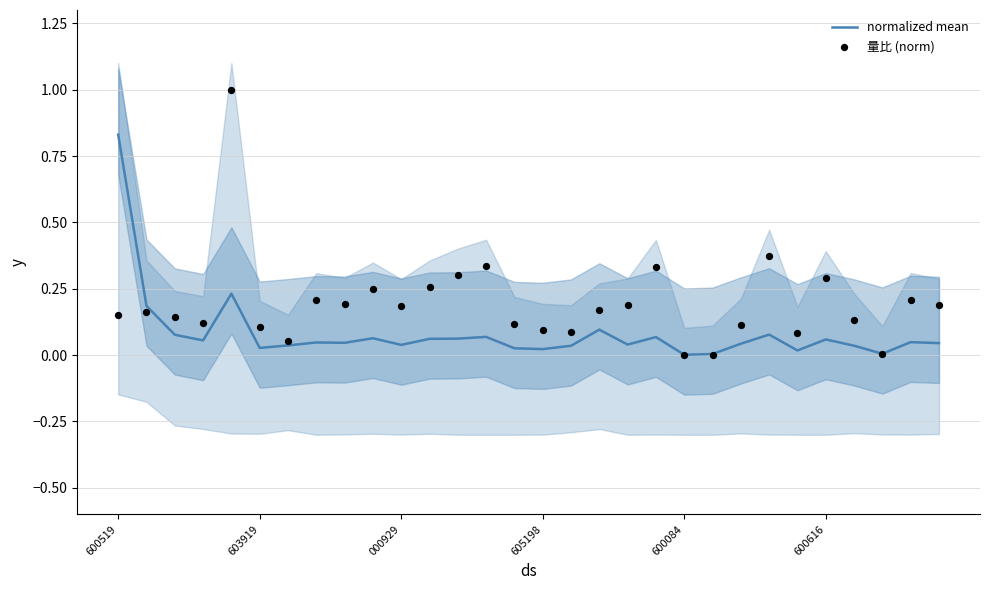

Which series contains the highest Y value?

量比 (norm)